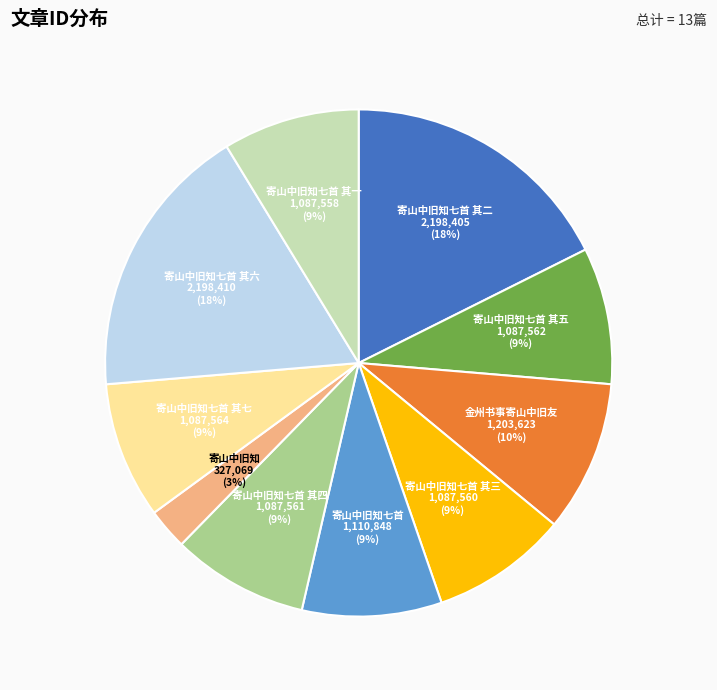

What percentage is the 寄山中旧知七首 slice, to the nearest percent?

9%